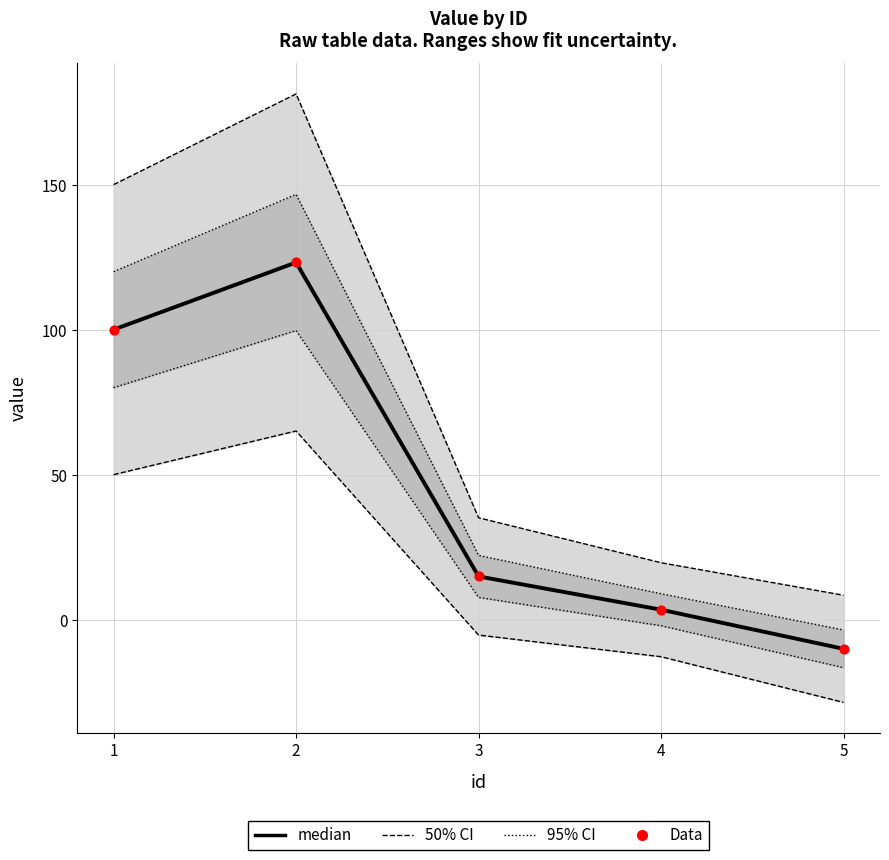

What is the total value across all series at 2?

575.3